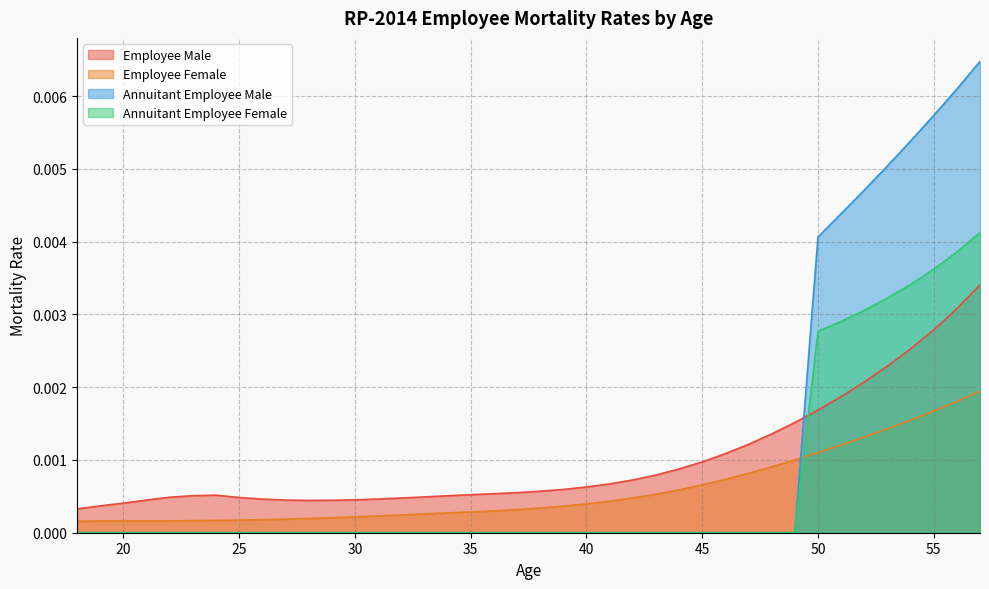

What are all the series names shown in the legend?

Employee Male, Employee Female, Annuitant Employee Male, Annuitant Employee Female